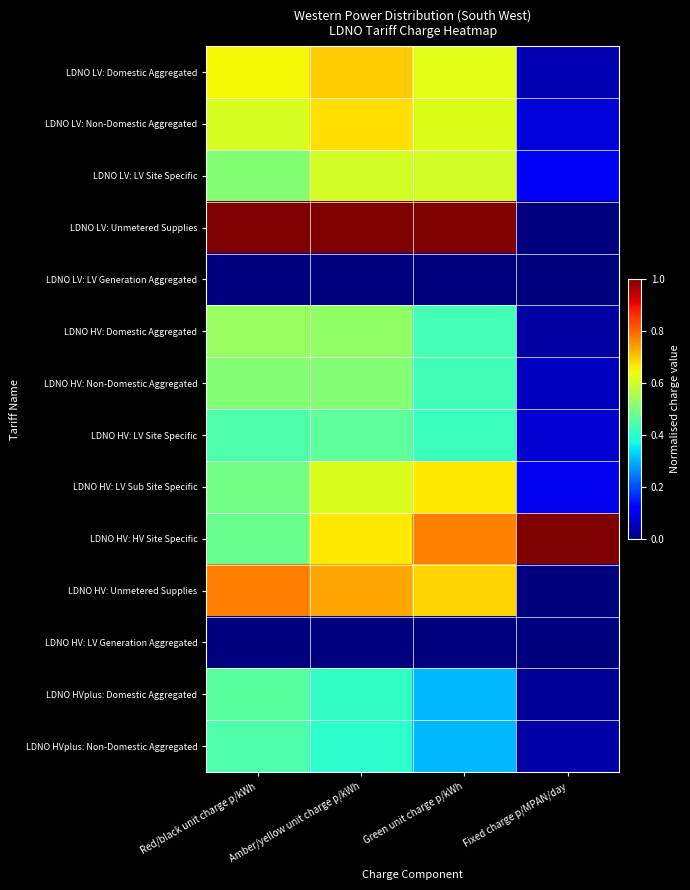

At which category is the sum across all series the highest?

Amber/yellow unit charge p/kWh